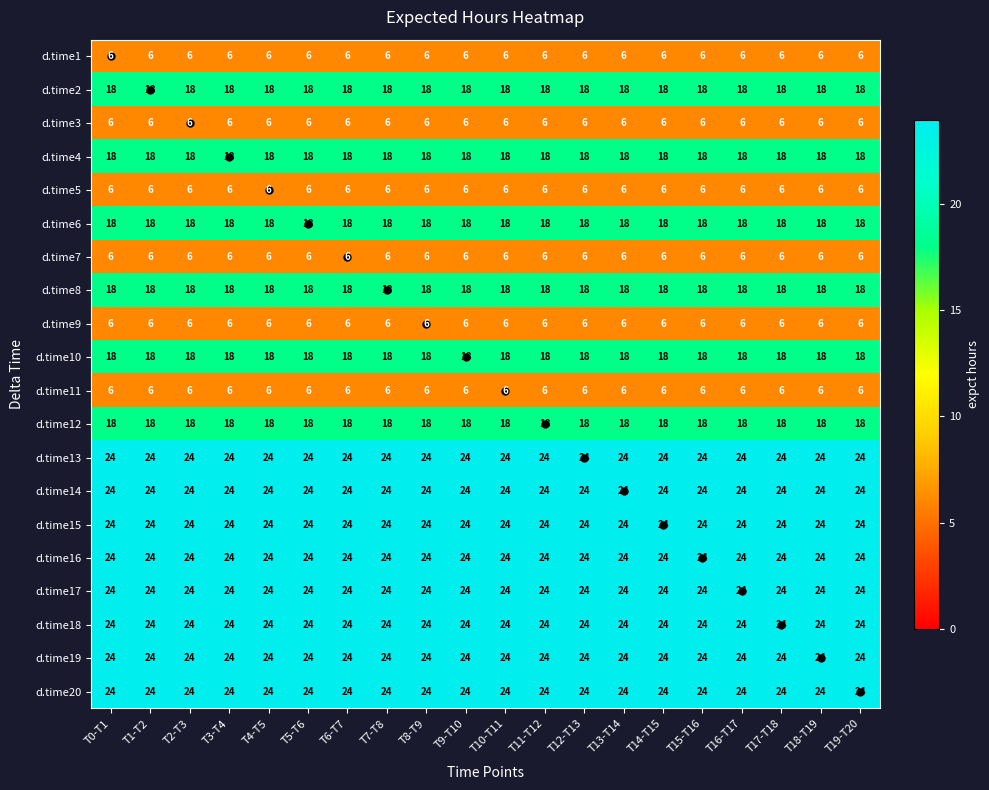

What is the greatest value displayed?

24